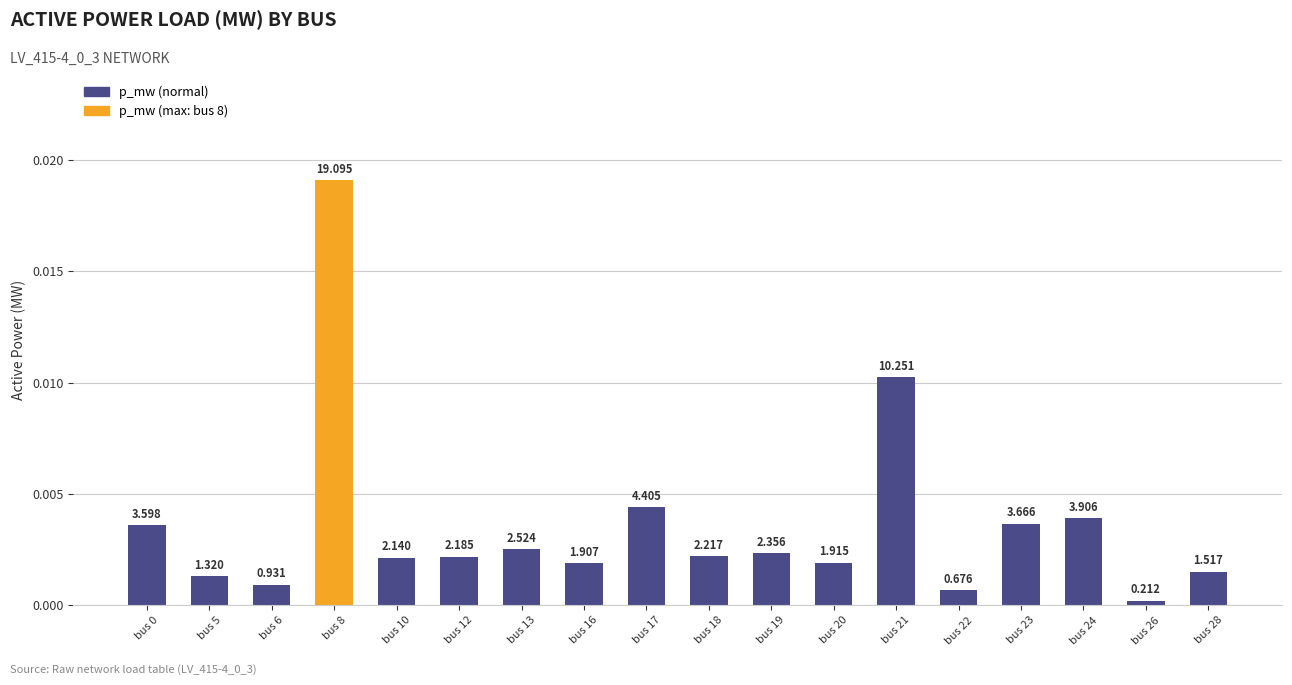

Does the chart contain any negative values?

No